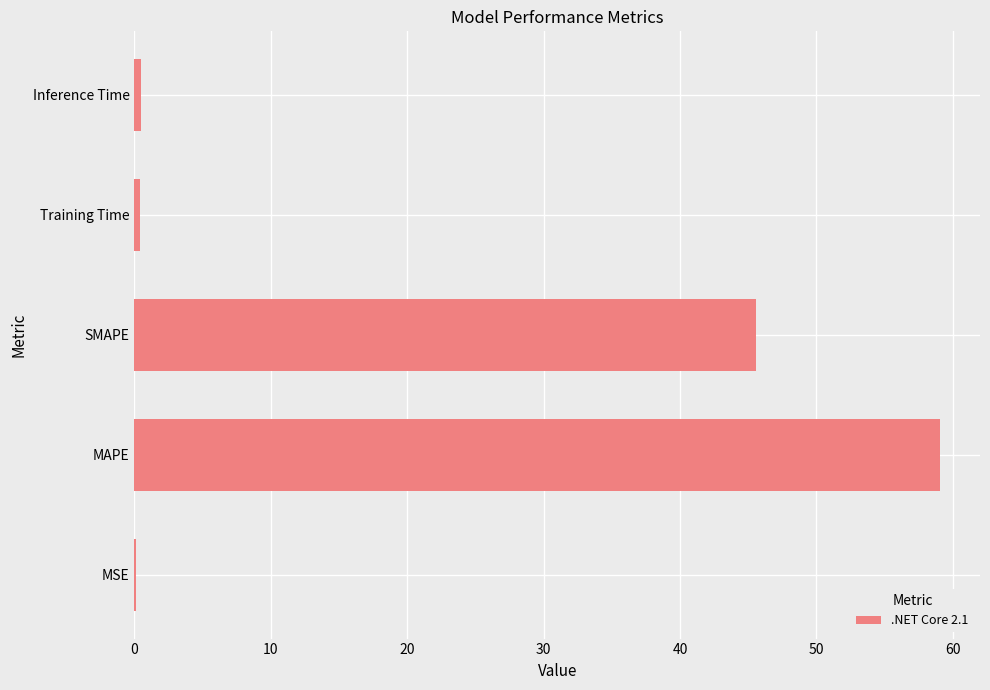

The chart shows a value of 45.6 at SMAPE. True or false?

True